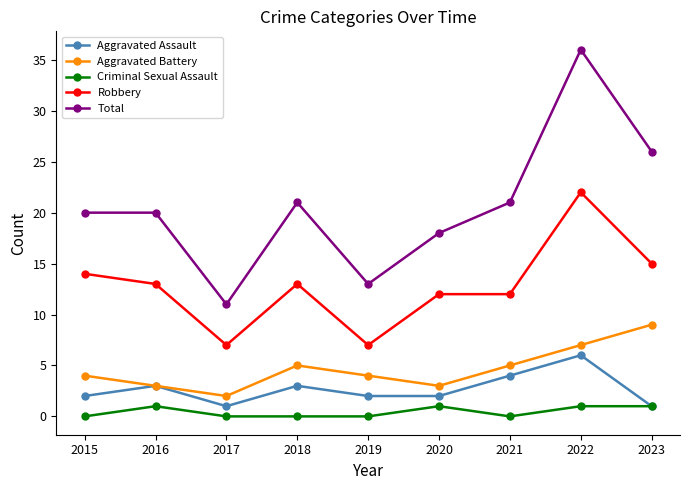

How many series are shown in this chart?

5